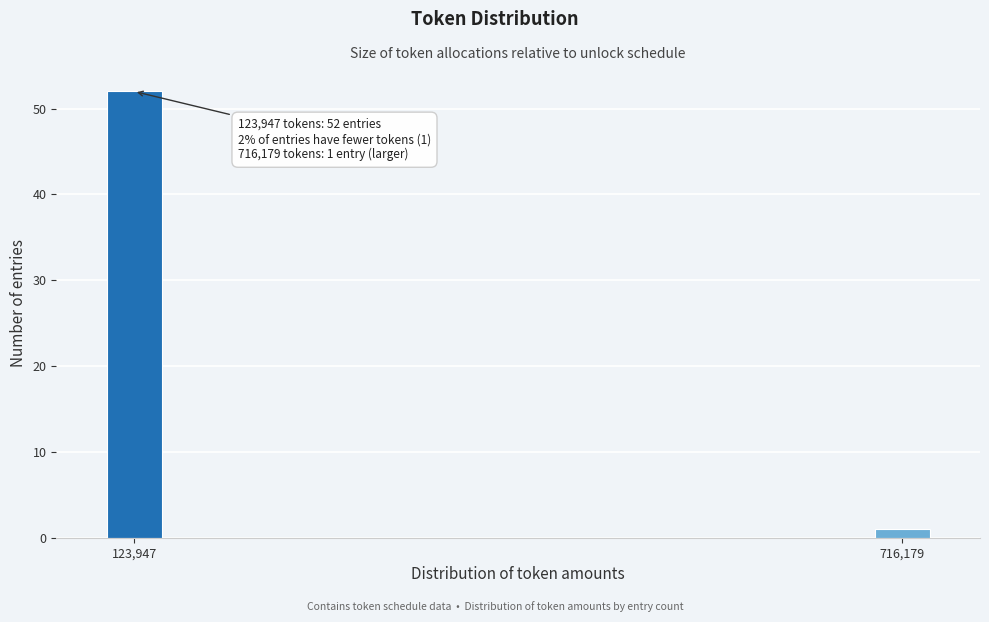

Reading left to right, extract all data points from this chart.

52	1